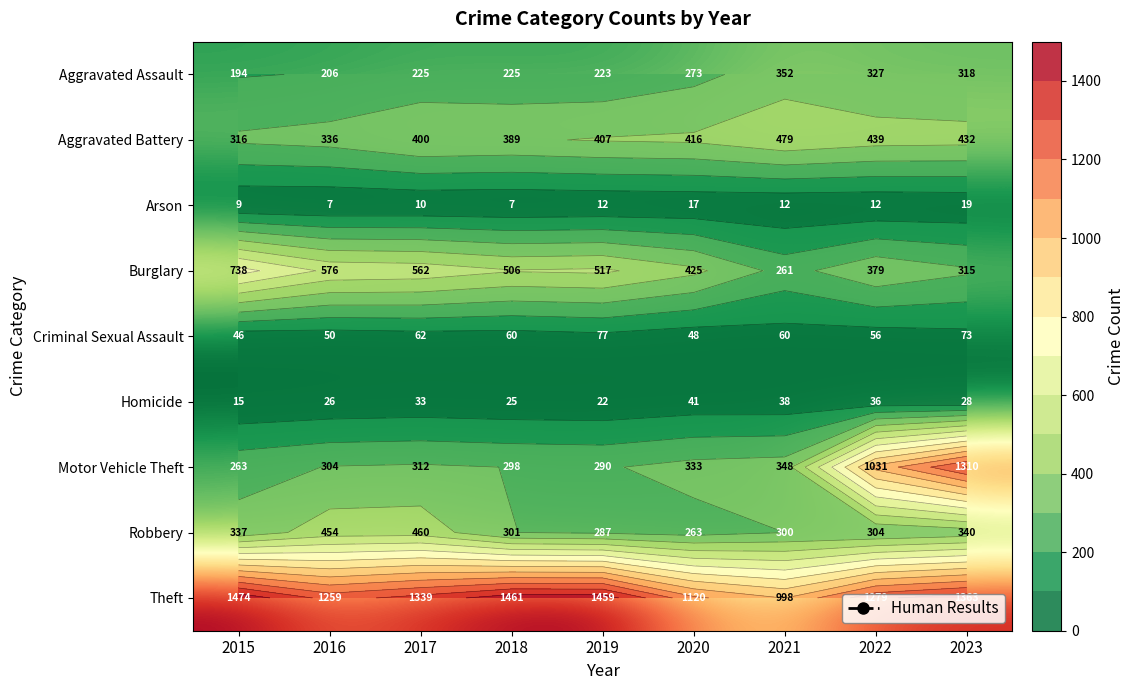

Which category has the lowest value across all series?

2016